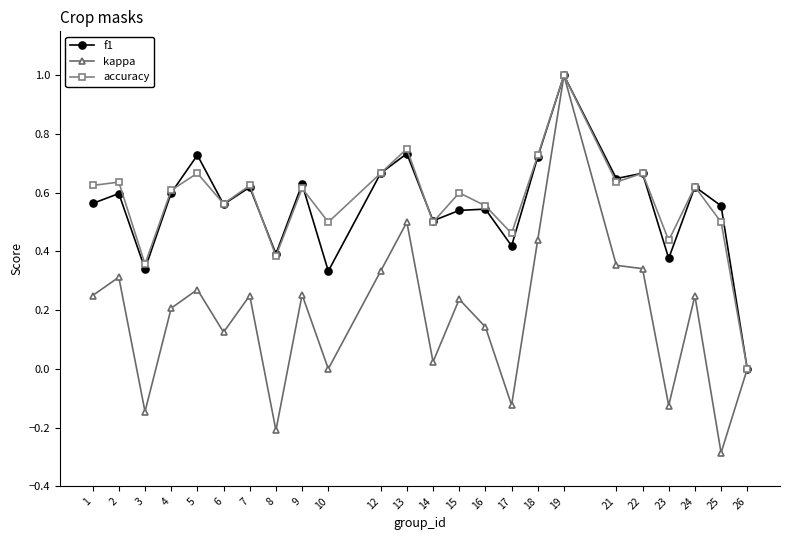

Count the number of data series in this chart.

3